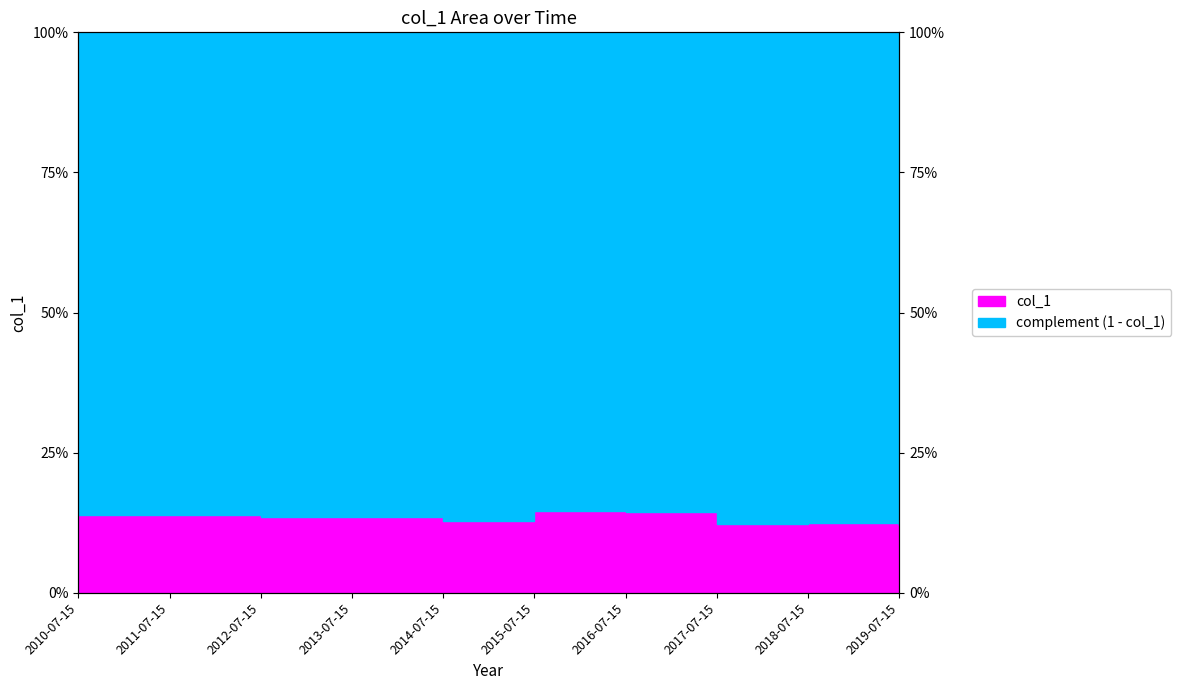

What is the label of the 9th point from the left?

2018-07-15